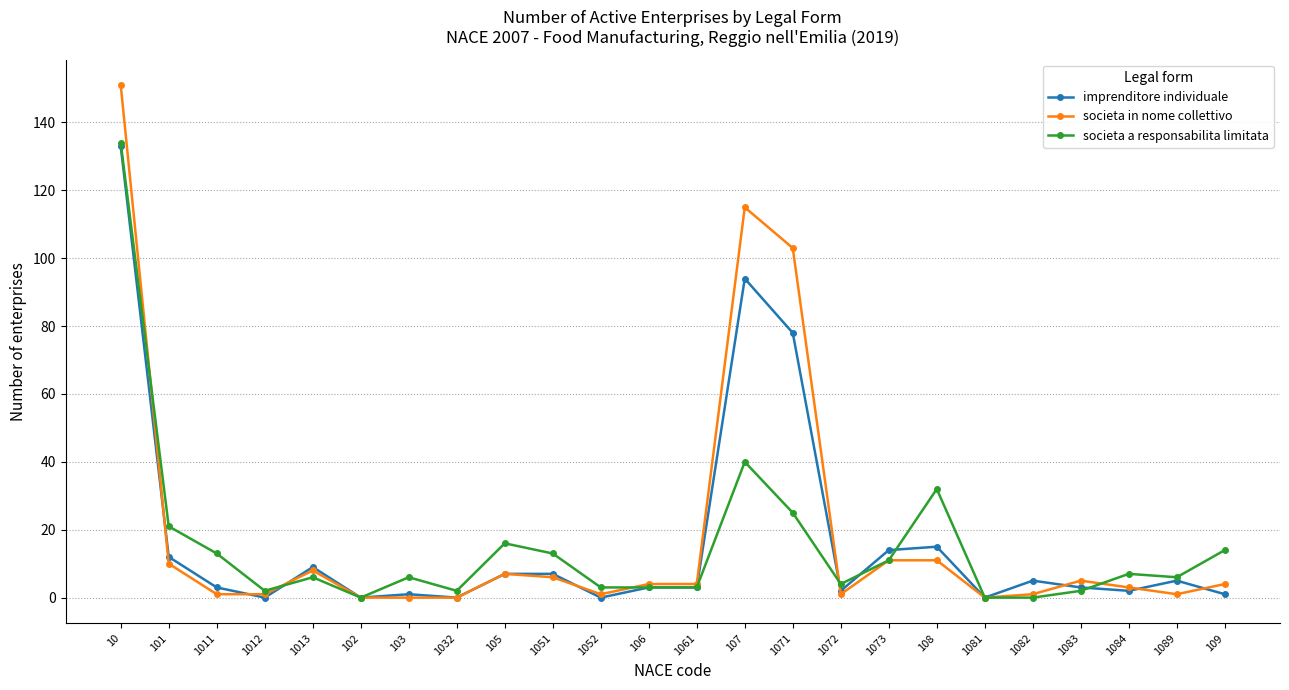

At 1071, list the series in order from smallest to largest.

societa a responsabilita limitata, imprenditore individuale, societa in nome collettivo